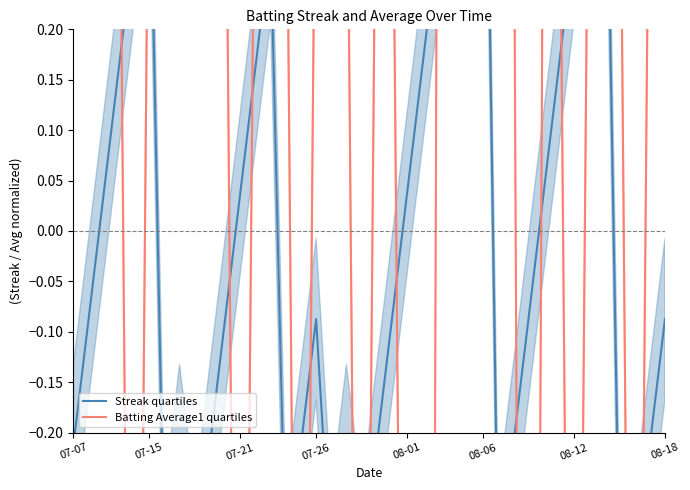

How many lines are shown in the chart?

2